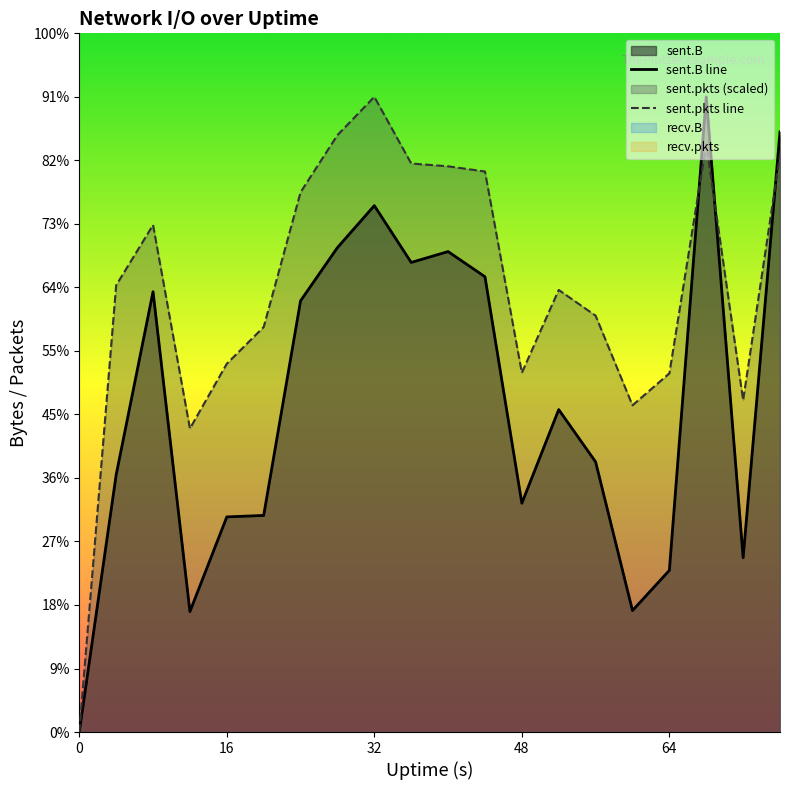

Reading right to left, extract all data points from this chart.

sent.B: 76=16736248.0	72=4861121.0	68=17712317.0	64=4508436.0	60=3387658.0	56=7533919.0	52=8991462.0	48=6380507.0	44=12696103.0	40=13397958.0	36=13094598.0	32=14678972.0	28=13509232.0	24=12025514.0	20=6039998.0	16=5998944.0	12=3358761.0	8=12278567.0	4=7172013.0	0=0.0
sent.pkts: 76=16104204.0	72=9255228.5	68=16393522.4	64=10001303.0	60=9110273.5	56=11610007.6	52=12327682.7	48=10017869.2	44=15630881.6	40=15775245.0	36=15853934.8	32=17712317.0	28=16645566.6	24=15052244.9	20=11294064.8	16=10269913.4	12=8463005.1	8=14139324.3	4=12457254.7	0=0.0